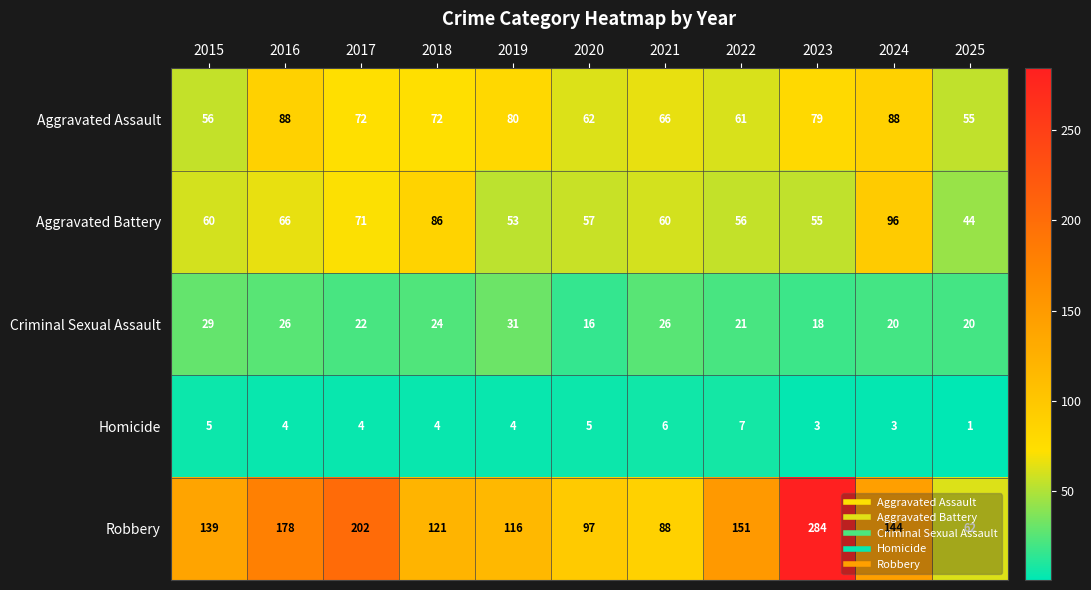

What is the difference between the maximum and minimum values in the Aggravated Assault series?

33